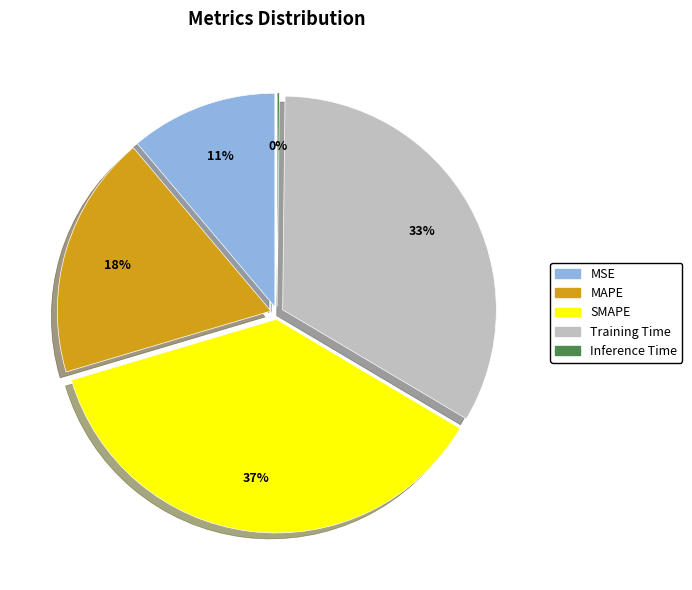

To the nearest percent, what percentage of the pie is Training Time?

33%